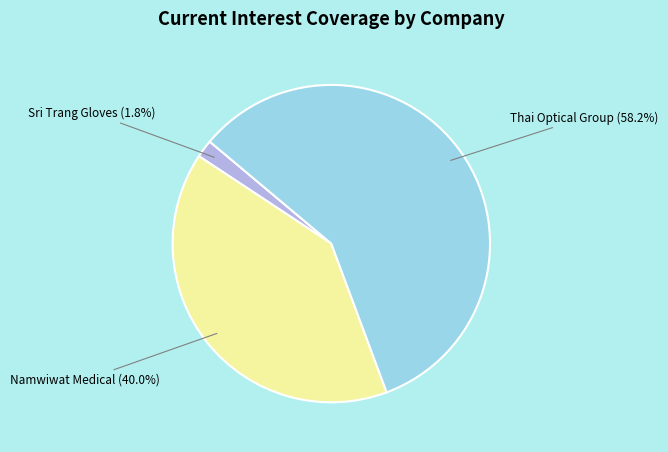

What is the largest slice in the pie chart?

Thai Optical Group